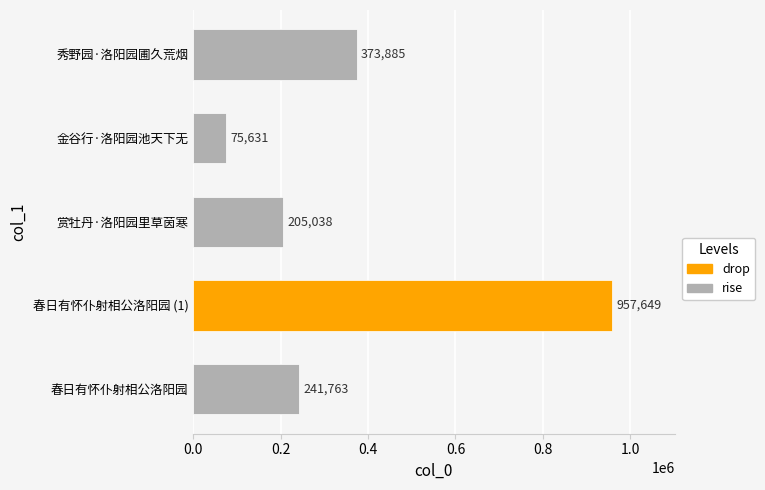

What is the average value?

370793